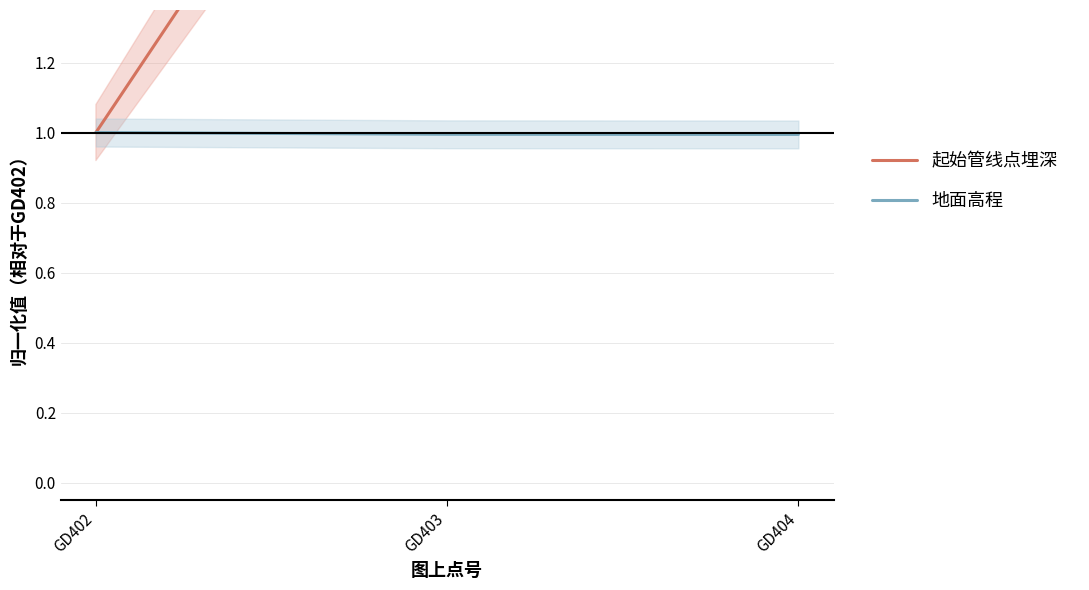

Is the value of 地面高程 at GD404 greater than the value of 起始管线点埋深 at GD402?

No